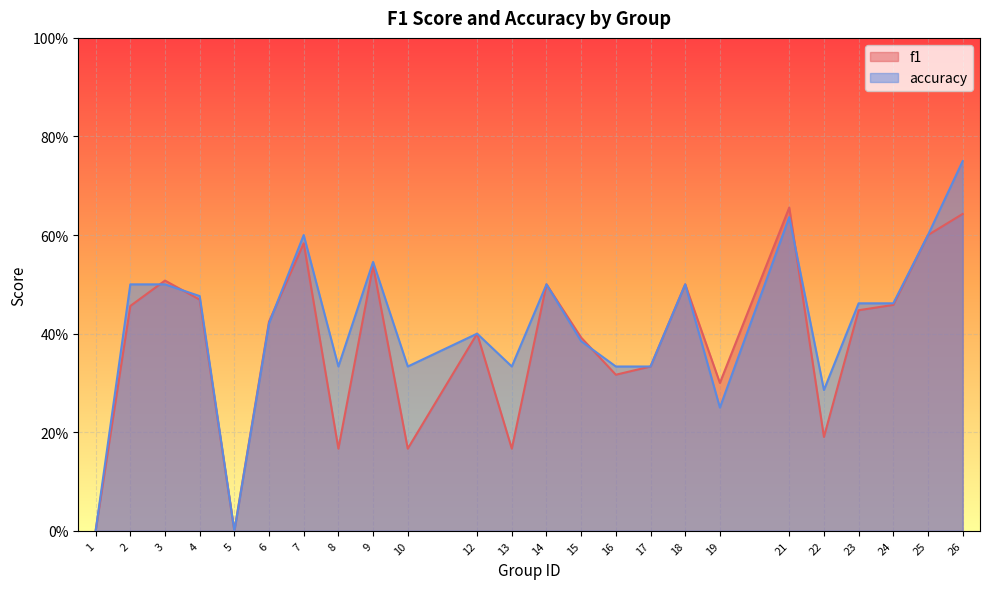

True or false: accuracy has a value of 0.8 at 3.

False